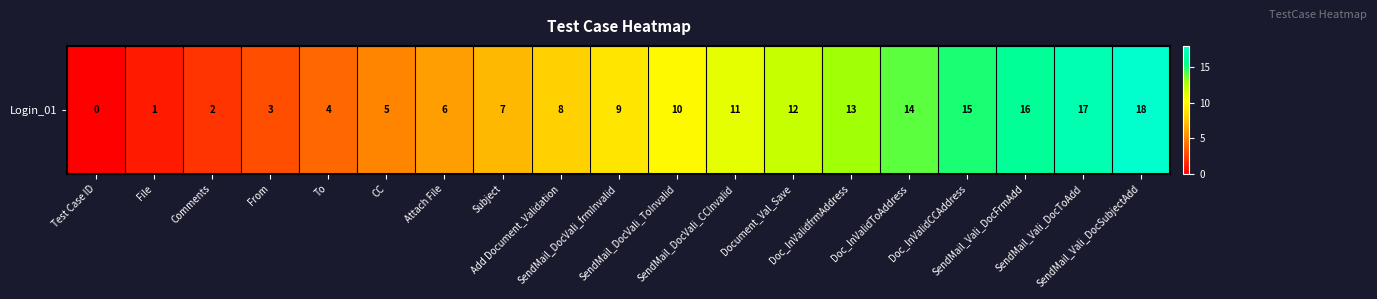

List the labels in order of value, largest first.

SendMail_Vali_DocSubjectAdd, SendMail_Vali_DocToAdd, SendMail_Vali_DocFrmAdd, Doc_InValidCCAddress, Doc_InValidToAddress, Doc_InValidfrmAddress, Document_Val_Save, SendMail_DocVali_CCInvalid, SendMail_DocVali_ToInvalid, SendMail_DocVali_frmInvalid, Add Document_Validation, Subject, Attach File, CC, To, From, Comments, File, Test Case ID